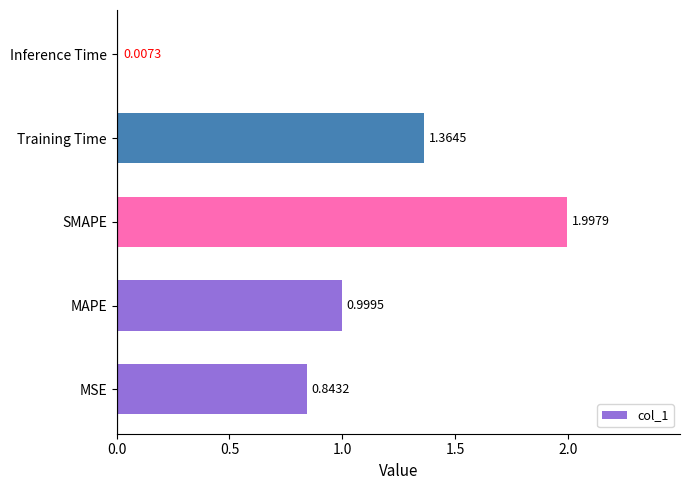

Does the chart contain stacked bars?

No